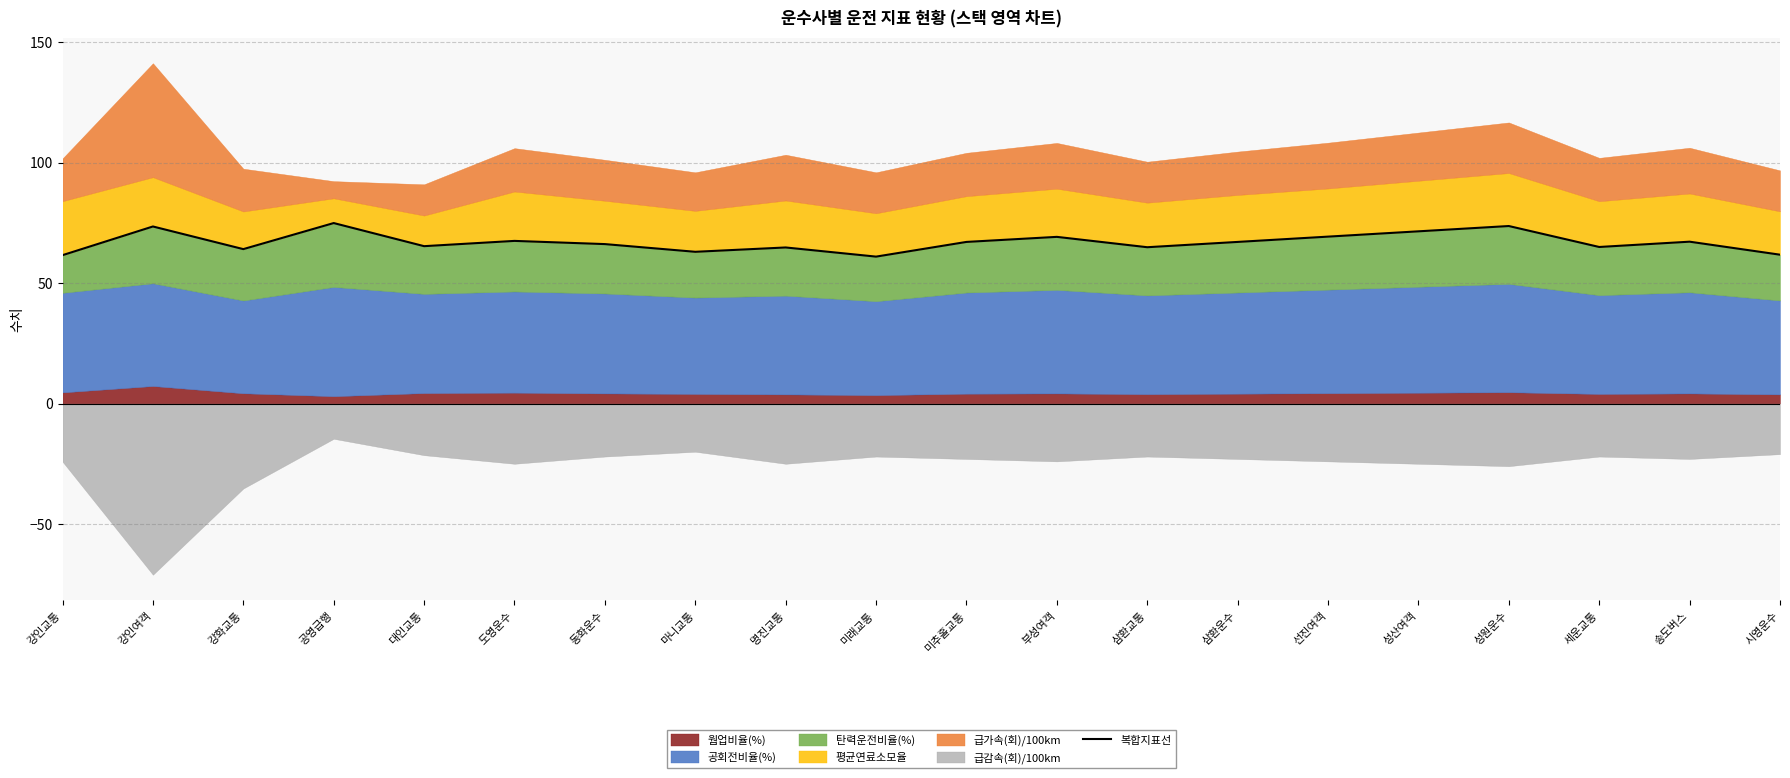

What is the sum of all values?

1338.8